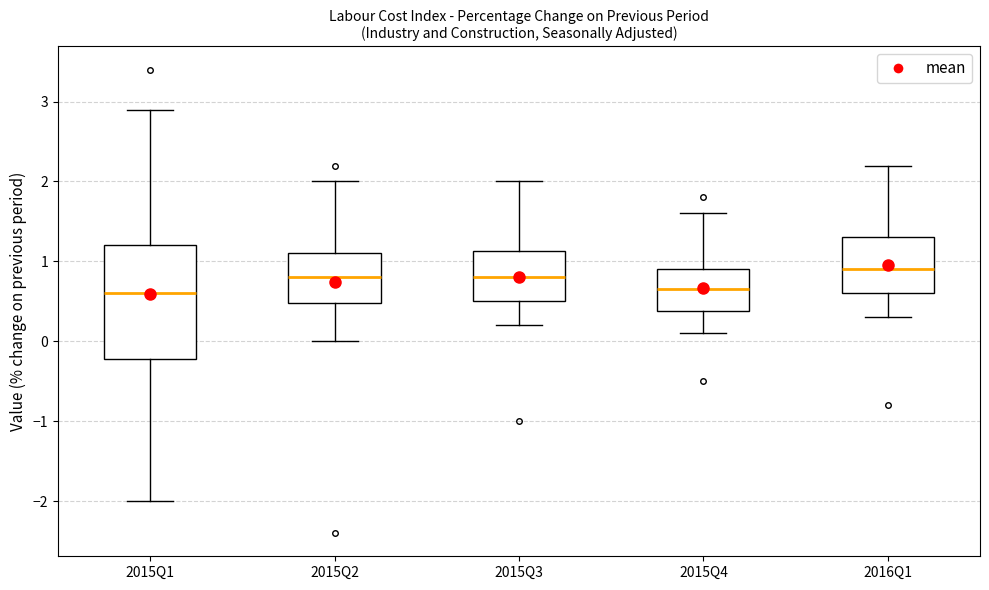

Reading left to right, transcribe this box plot: for each box, give where its median line is, the range the box spans, and where its two whiskers end, as read against the y-axis. The values are not printed on the chart, so give them approximately, as read against the axis.

2015Q1: median 0.6, box -0.2 to 1.2, whiskers -2.0 to 2.9
2015Q2: median 0.8, box 0.5 to 1.1, whiskers 0.0 to 2.0
2015Q3: median 0.8, box 0.5 to 1.1, whiskers 0.2 to 2.0
2015Q4: median 0.7, box 0.4 to 0.9, whiskers 0.1 to 1.6
2016Q1: median 0.9, box 0.6 to 1.3, whiskers 0.3 to 2.2